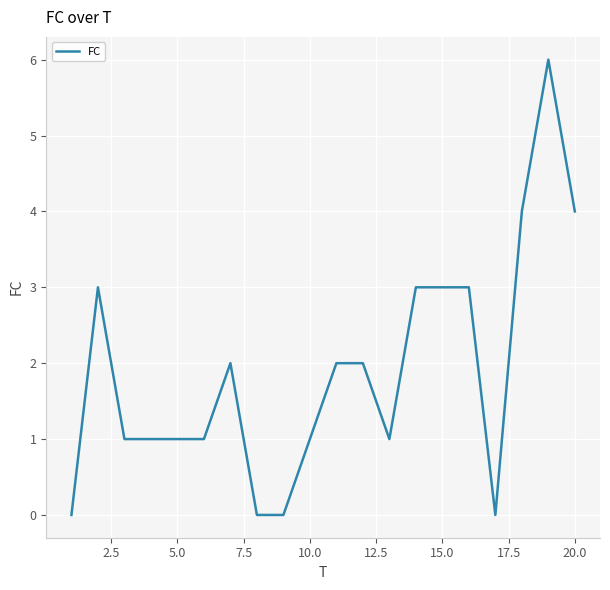

What is the maximum value shown in the chart?

6